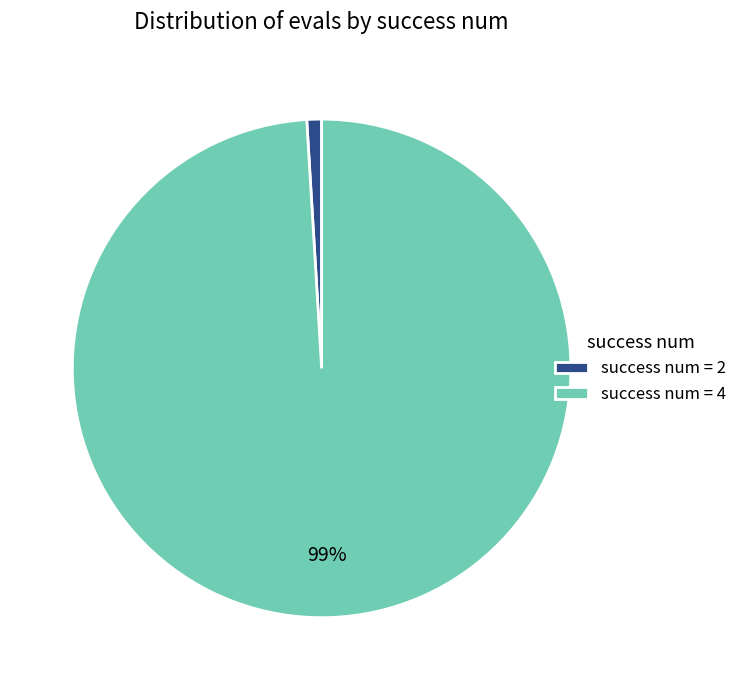

Combined, do success num = 4 and success num = 2 account for over 50%?

Yes